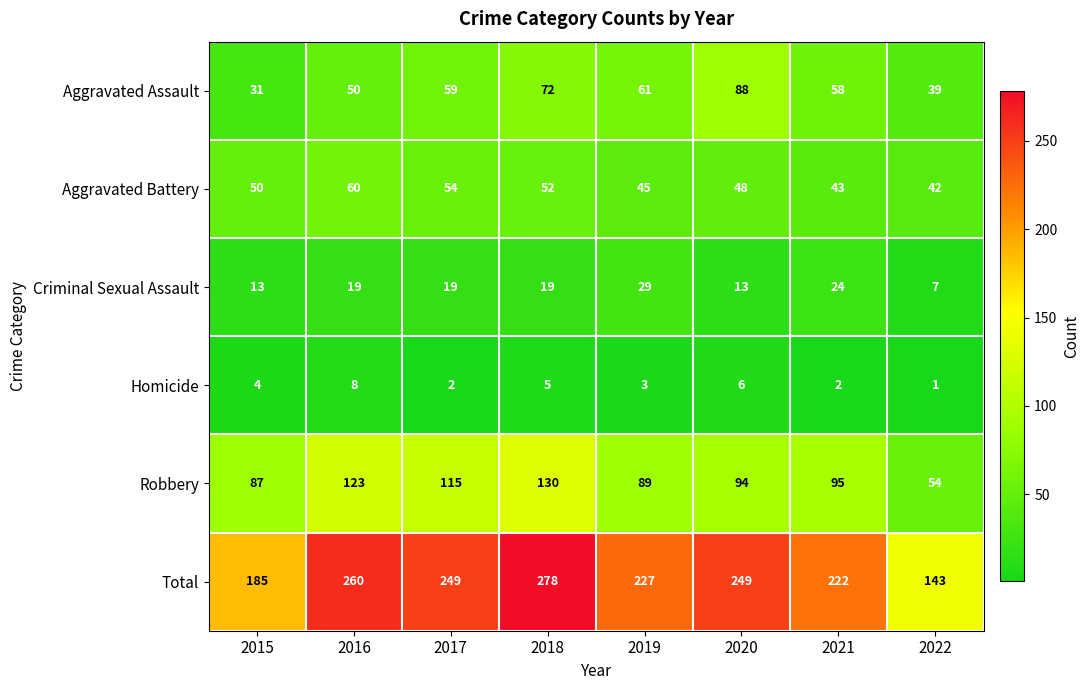

What is the difference between the maximum and minimum values in the Robbery series?

76